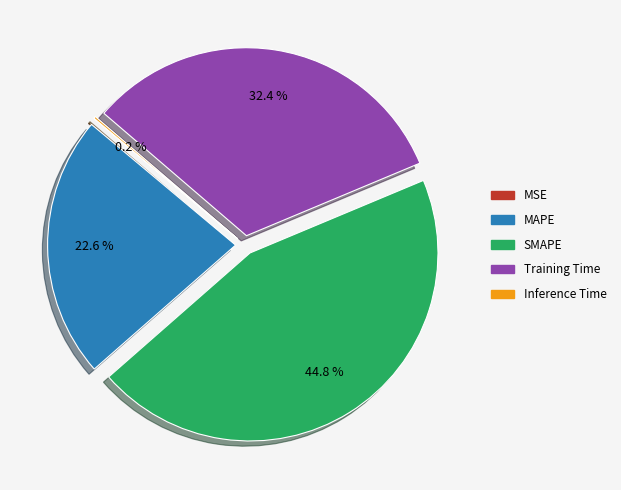

Which slice is the largest?

SMAPE